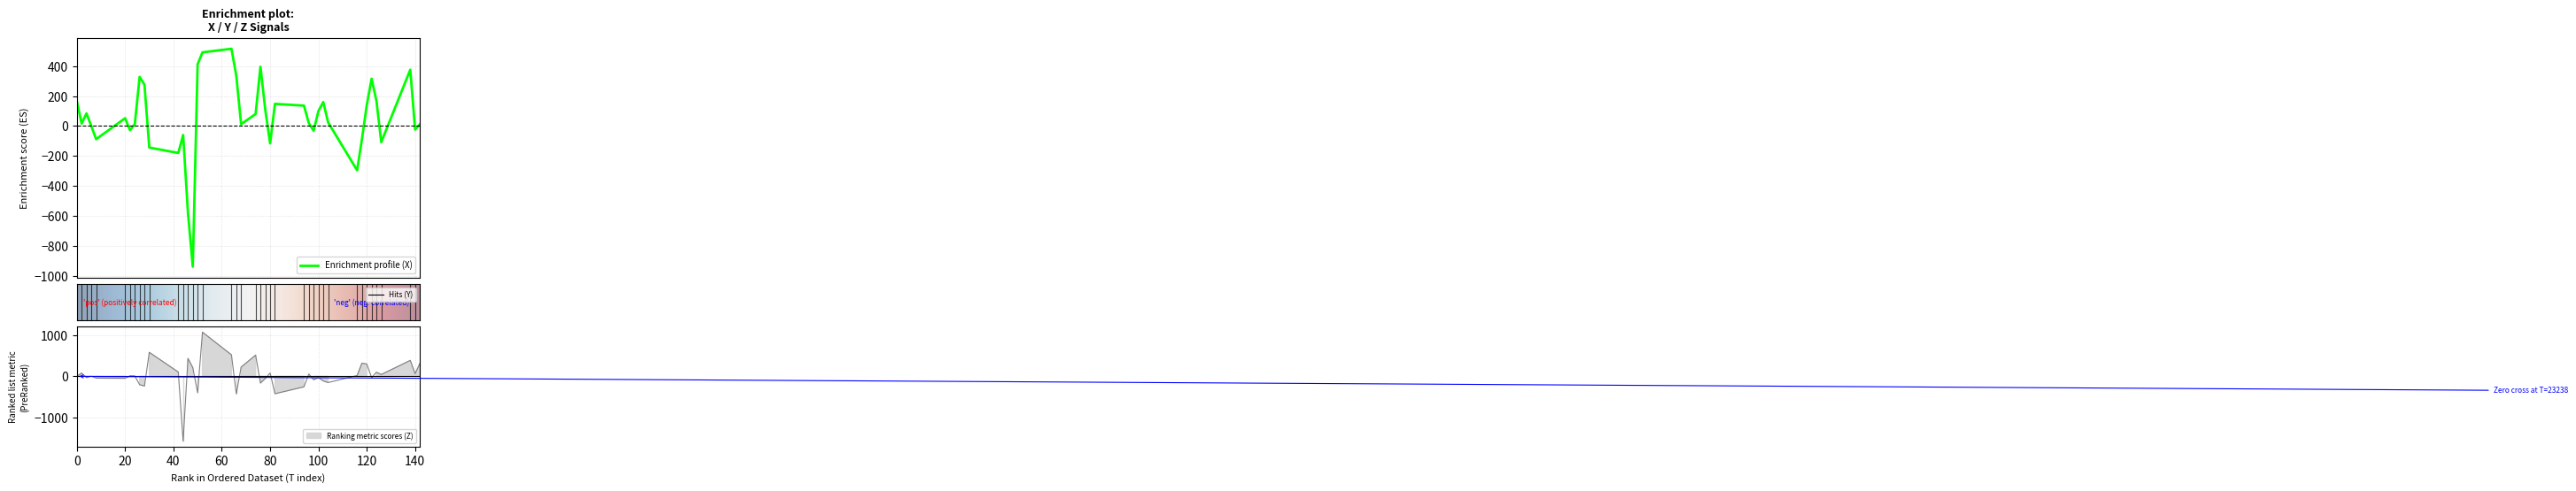

How many data points in X are less than 52?

20